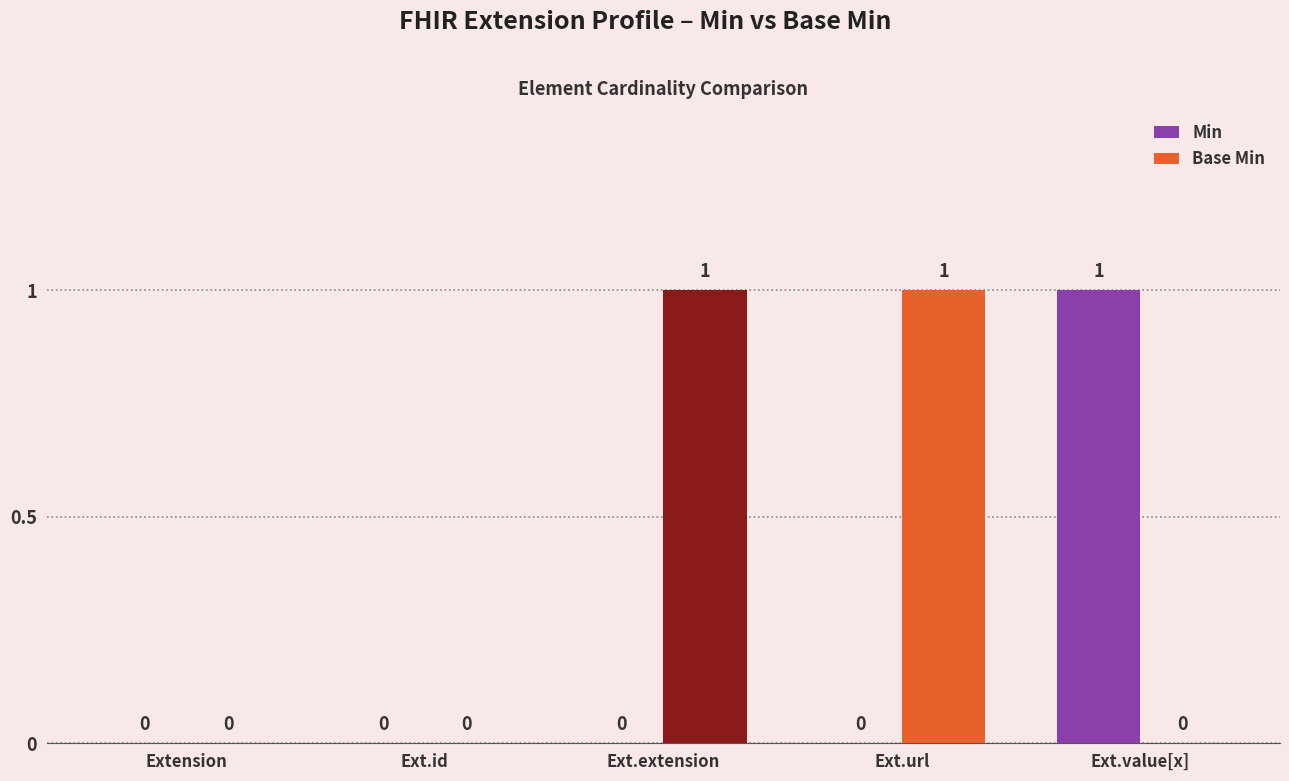

How many Min values are between 0 and 1?

5